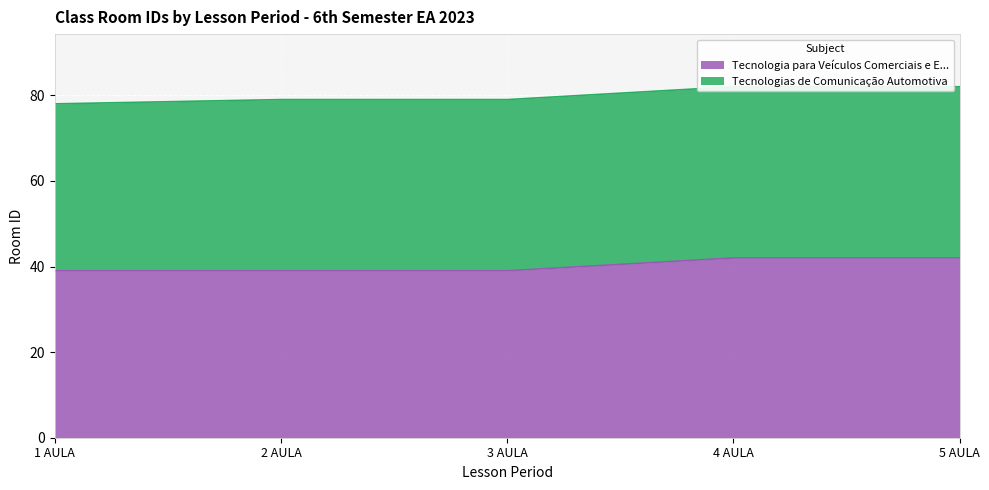

Where is the data nearest to the value 40?

1 AULA